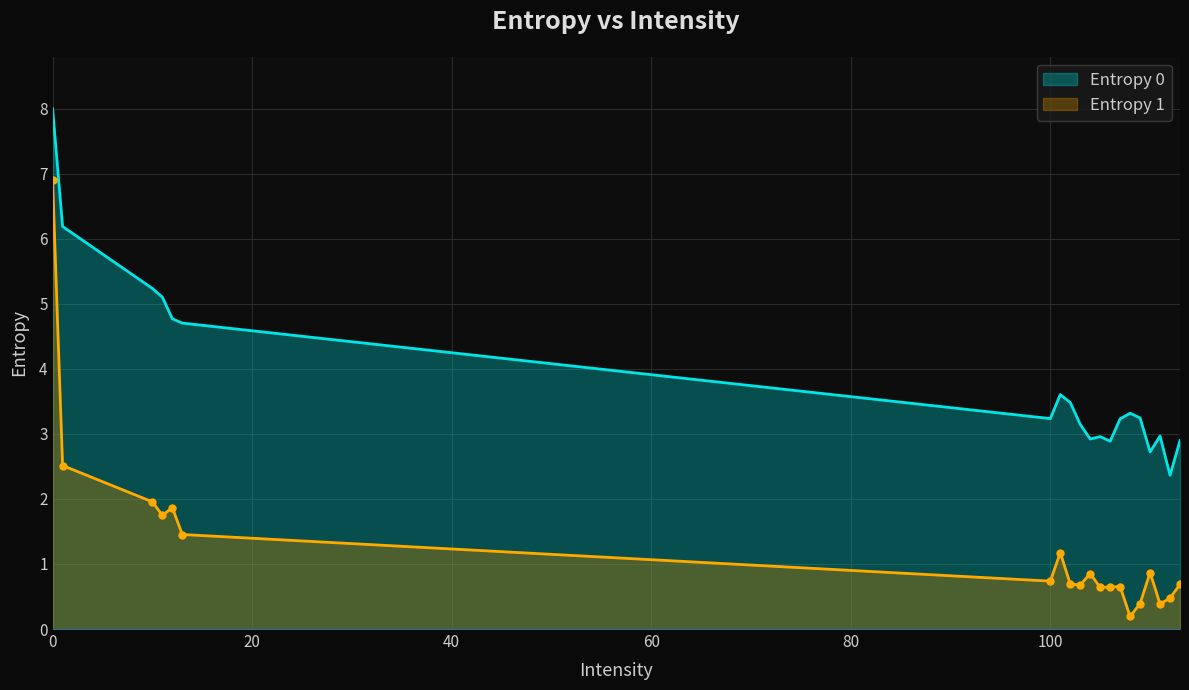

What is the sum of the Entropy 1 values at 106 and 11?

2.4